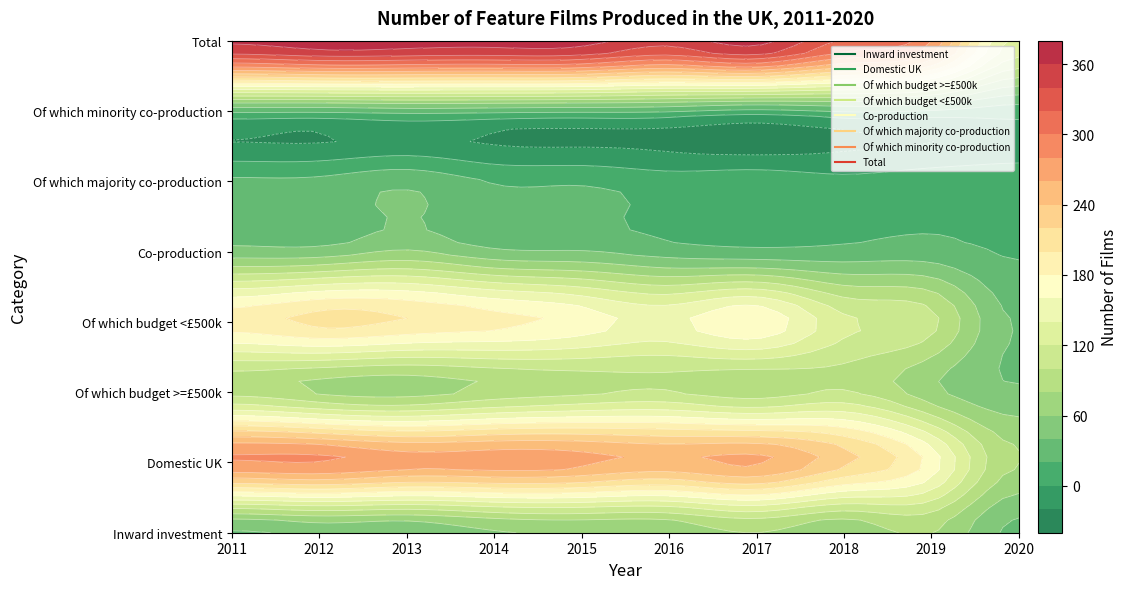

Is it true that Domestic UK equals 282 at 2011?

True